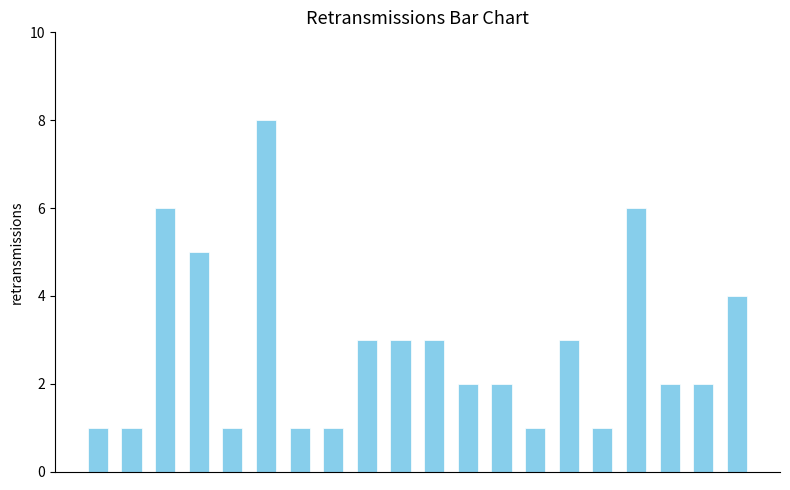

What is the sum of all values?

56